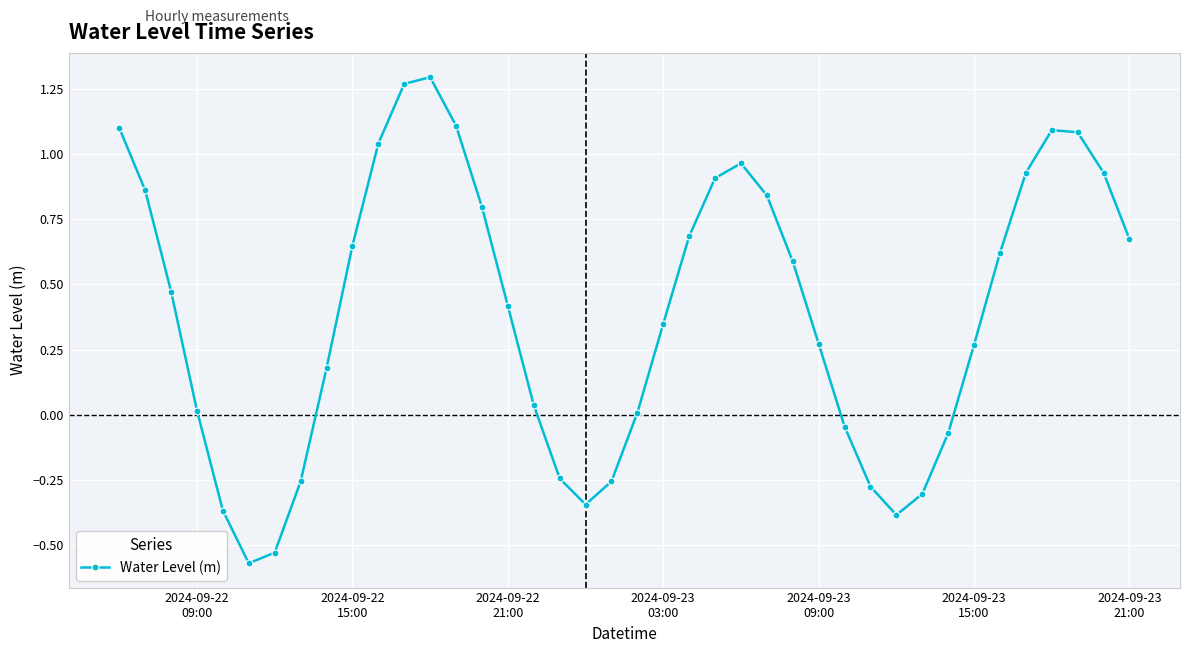

What is the average value?

0.4